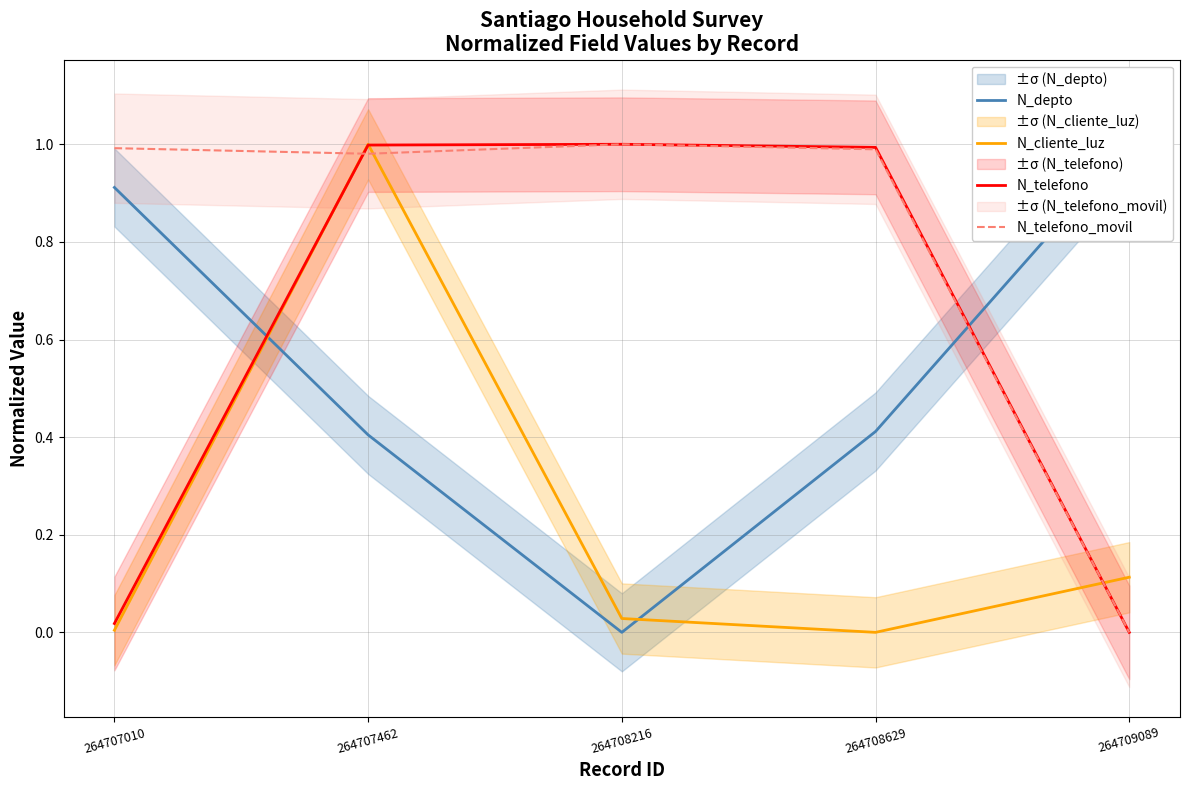

What are all the series names shown in the legend?

N_depto, N_cliente_luz, N_telefono, N_telefono_movil